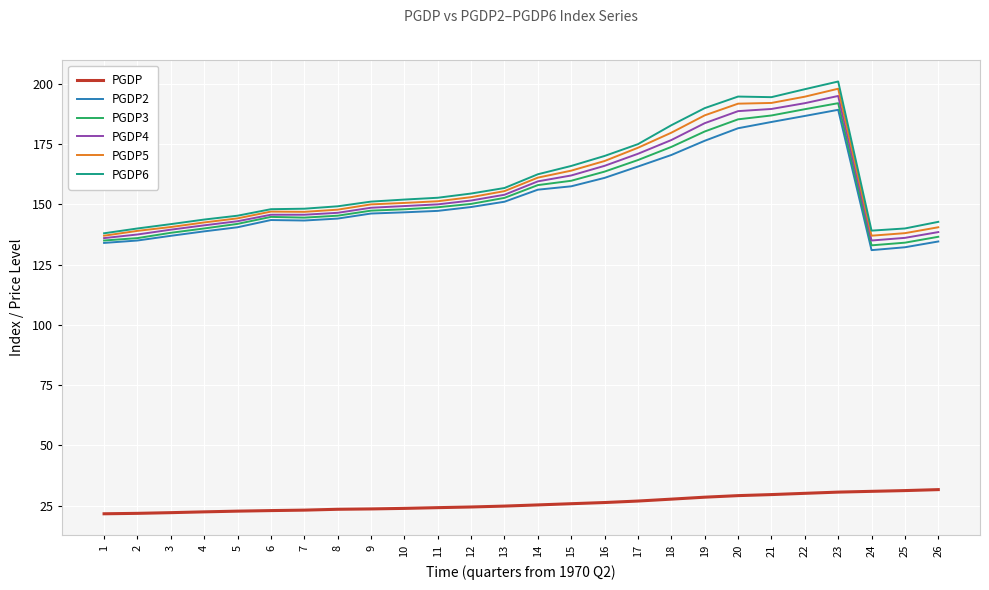

How many lines are shown in the chart?

6